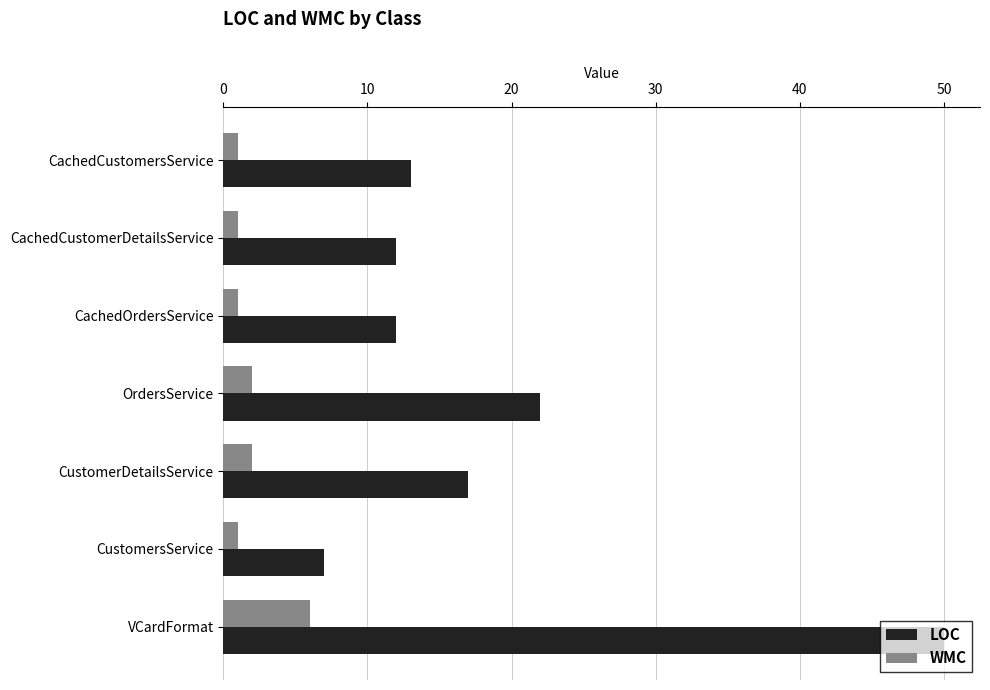

Which series changed the most between CachedOrdersService and CustomerDetailsService?

LOC